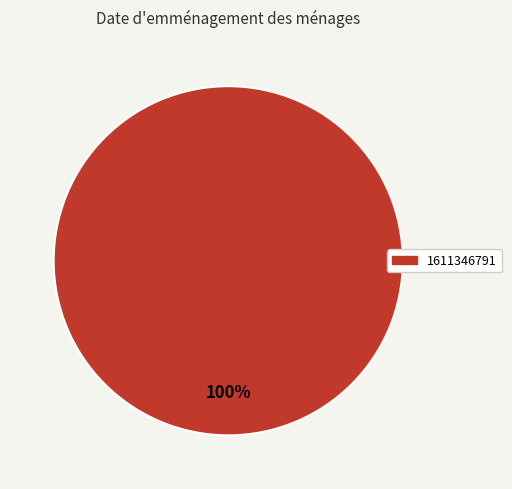

Does any single category account for the majority?

Yes